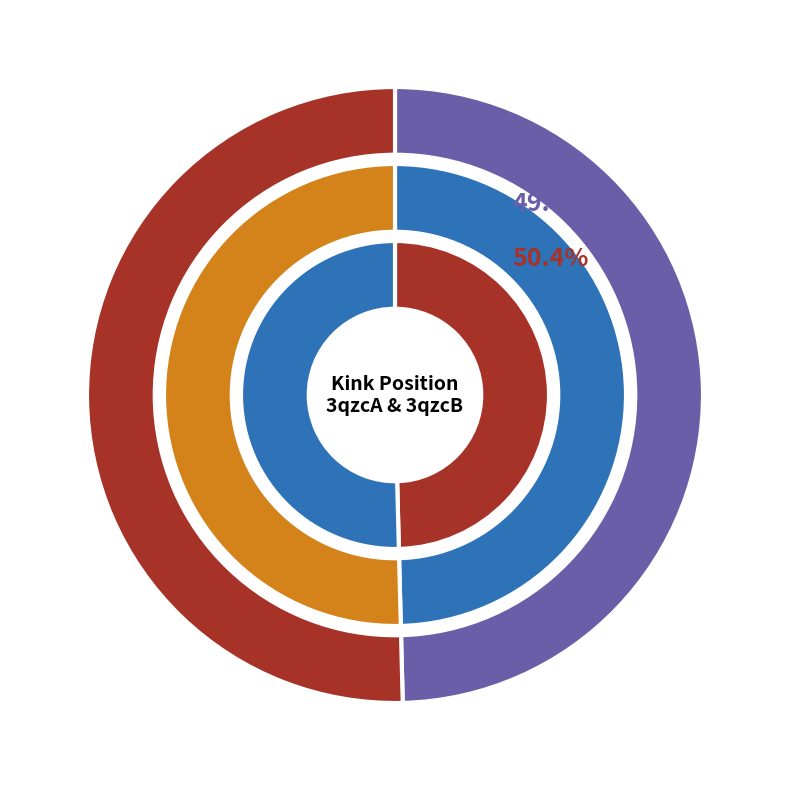

The kink_position slice represents 35% of the pie. True or false?

False